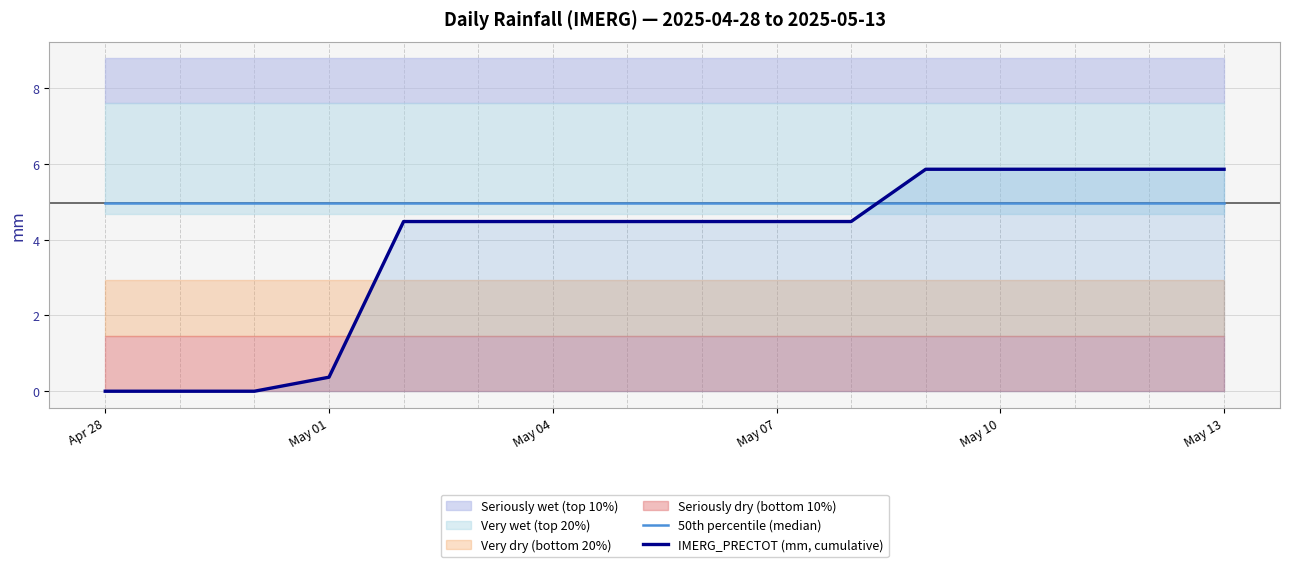

True or false: IMERG_PRECTOT (mm, cumulative) has a value of 5.9 at May 10.

True